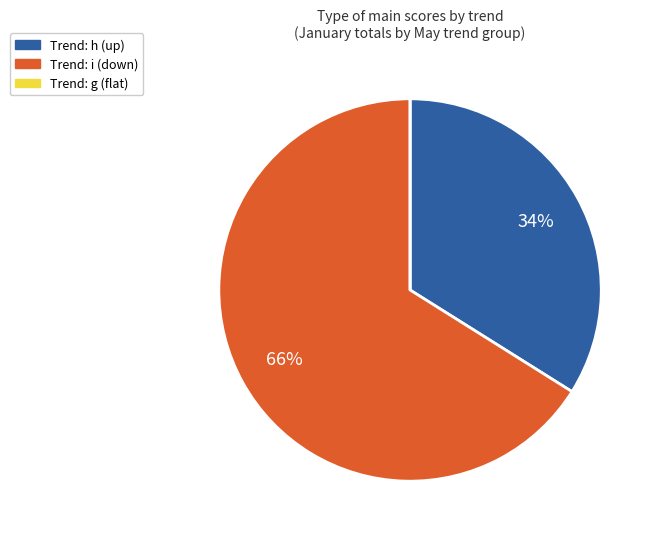

To the nearest percent, what is the average slice percentage?

33%